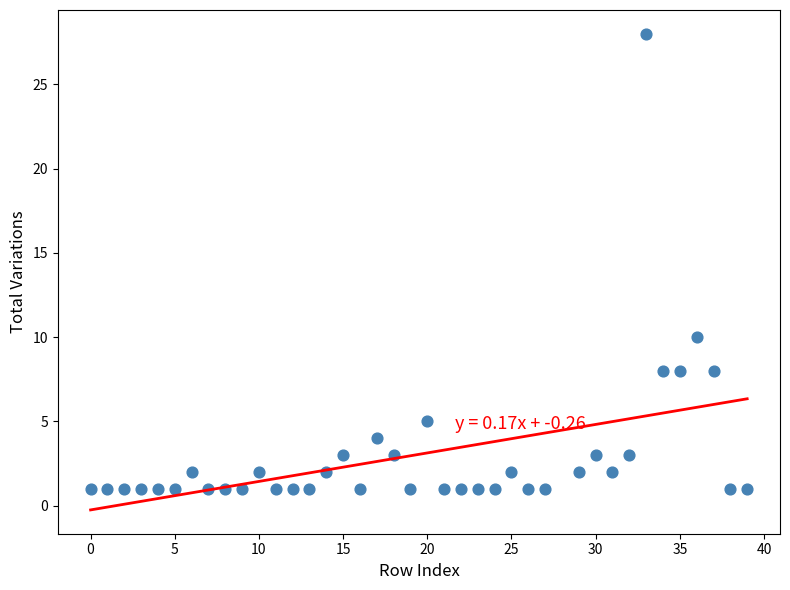

What is the range of X values (max minus min)?

39